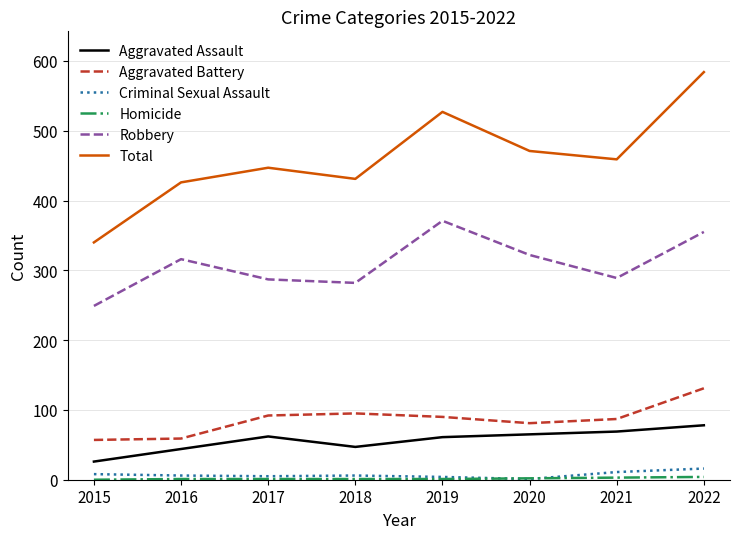

The Robbery series shows 438 at 2018. True or false?

False